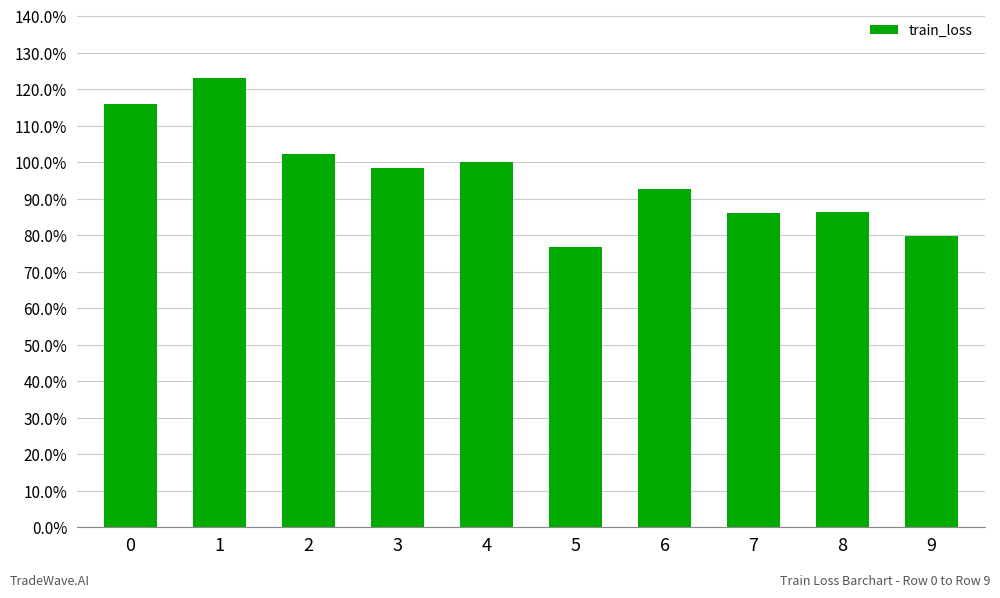

How many data points are less than 98?

5